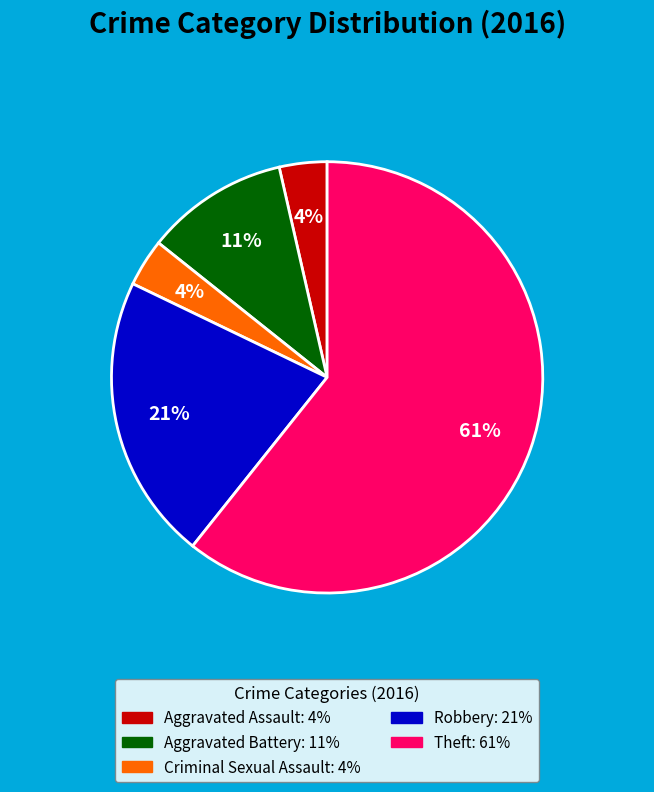

Count the number of slices in the pie.

5